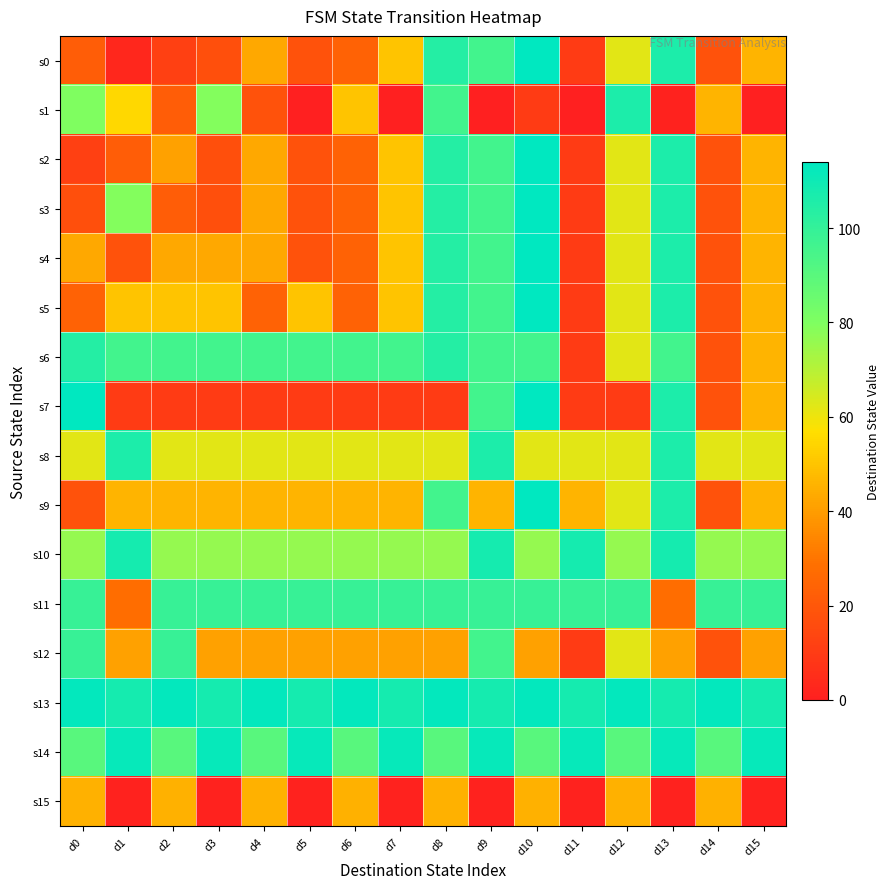

Which has a higher value, d11 or d14?

d14